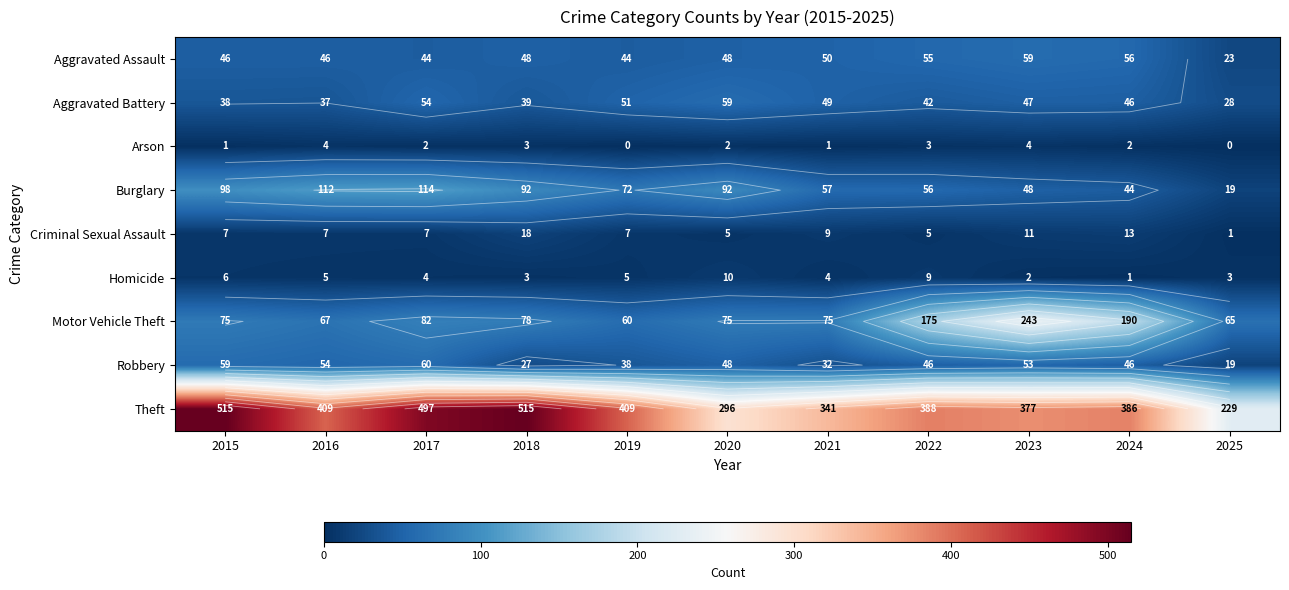

Rank the series by their maximum value, from lowest to highest.

Arson, Homicide, Criminal Sexual Assault, Aggravated Assault, Aggravated Battery, Robbery, Burglary, Motor Vehicle Theft, Theft